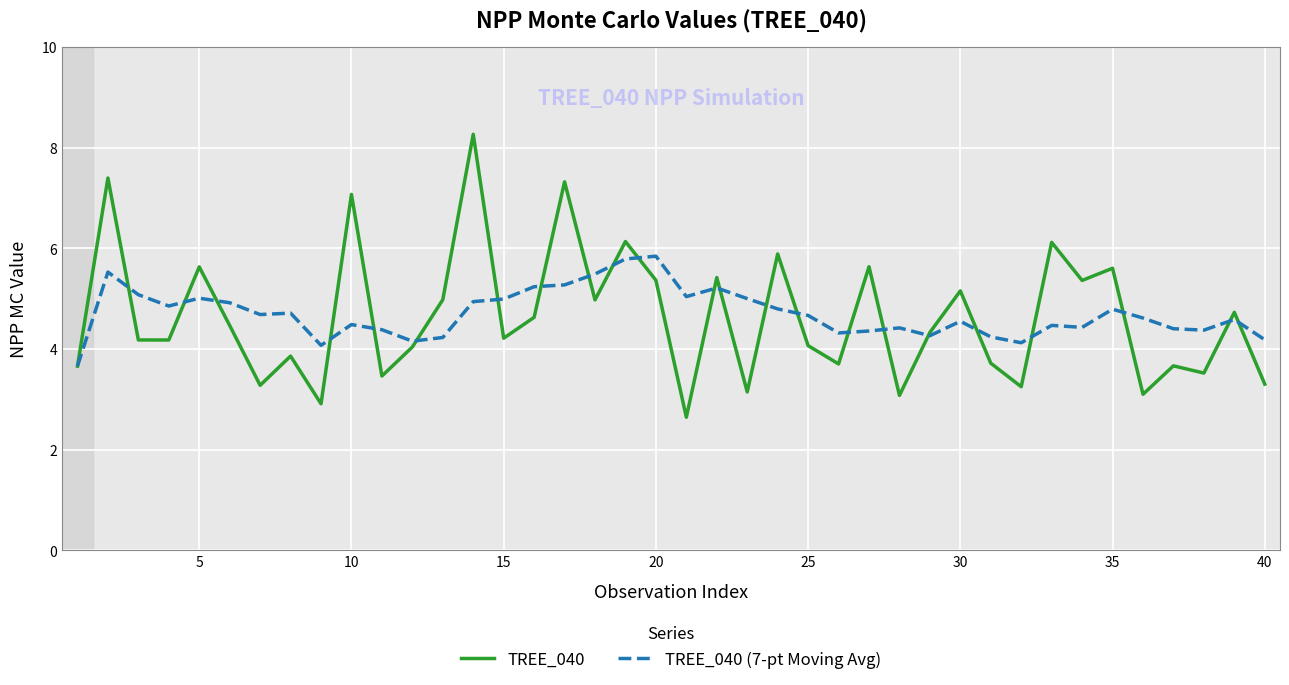

After their last crossing, which series has the higher values: TREE_040 (7-pt Moving Avg) or TREE_040?

TREE_040 (7-pt Moving Avg)